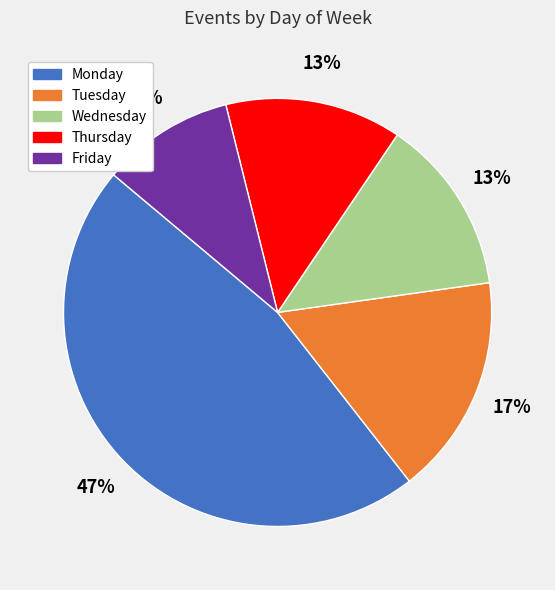

The Tuesday slice represents 17% of the pie. True or false?

True